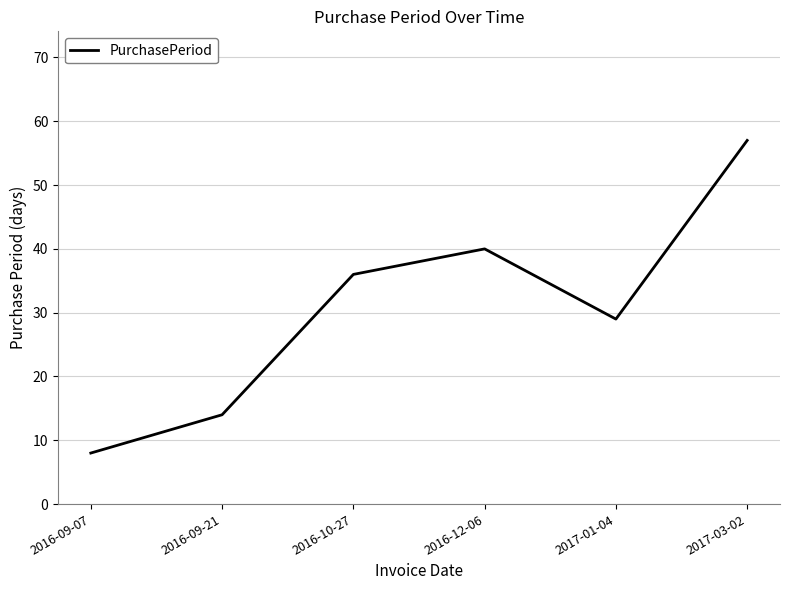

How many interior local valleys (lower than both neighbors) does the data have?

1